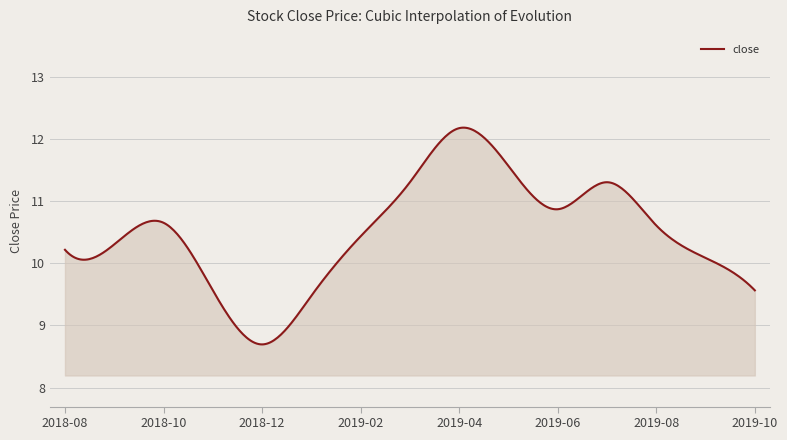

What is the maximum value shown in the chart?

12.2